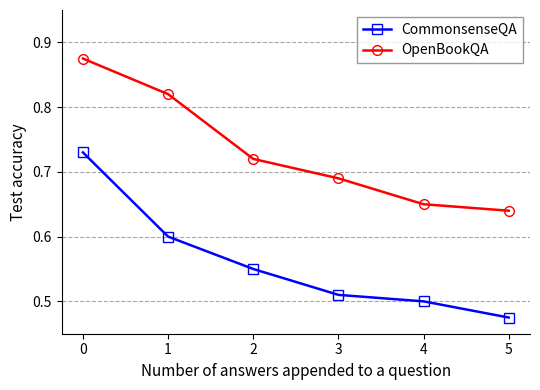

Count the CommonsenseQA values in the range 0 to 1.

6